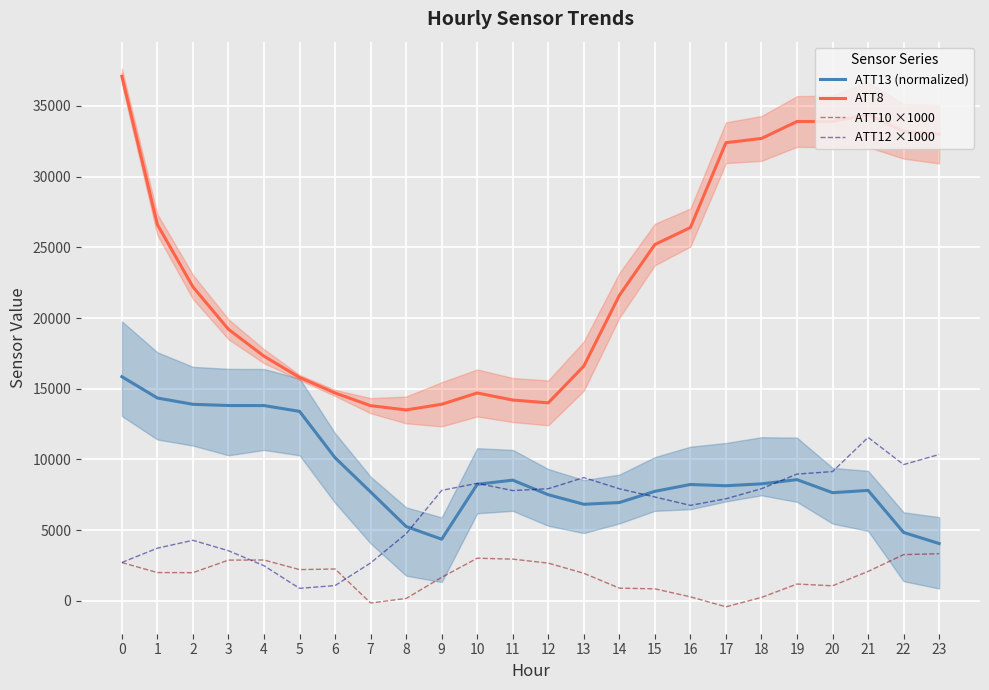

Reading left to right, what are all the values shown in this chart?

ATT13 (normalized): 0=15850.0	1=14342.1	2=13898.0	3=13811.5	4=13808.1	5=13398.4	6=10117.1	7=7698.7	8=5254.8	9=4355.5	10=8238.9	11=8534.1	12=7502.7	13=6828.1	14=6949.9	15=7743.2	16=8227.2	17=8137.4	18=8270.7	19=8569.8	20=7646.9	21=7808.2	22=4834.4	23=4050.0
ATT8: 0=37100.0	1=26600.0	2=22200.0	3=19200.0	4=17300.0	5=15800.0	6=14700.0	7=13800.0	8=13500.0	9=13900.0	10=14700.0	11=14200.0	12=14000.0	13=16600.0	14=21600.0	15=25200.0	16=26400.0	17=32400.0	18=32700.0	19=33900.0	20=33900.0	21=34400.0	22=33200.0	23=33000.0
ATT10 ×1000: 0=2702.0	1=1997.9	2=1989.2	3=2878.4	4=2885.0	5=2206.9	6=2250.0	7=-155.2	8=165.6	9=1659.5	10=3012.2	11=2946.8	12=2665.3	13=1946.0	14=895.6	15=845.7	16=281.0	17=-424.8	18=238.9	19=1185.0	20=1062.8	21=2077.8	22=3266.4	23=3331.2
ATT12 ×1000: 0=2712.8	1=3722.8	2=4279.3	3=3540.2	4=2480.8	5=880.8	6=1078.4	7=2677.8	8=4742.8	9=7808.2	10=8309.4	11=7794.0	12=7928.7	13=8715.4	14=7922.4	15=7343.1	16=6749.2	17=7216.0	18=7929.0	19=8962.7	20=9139.7	21=11558.0	22=9634.4	23=10347.4